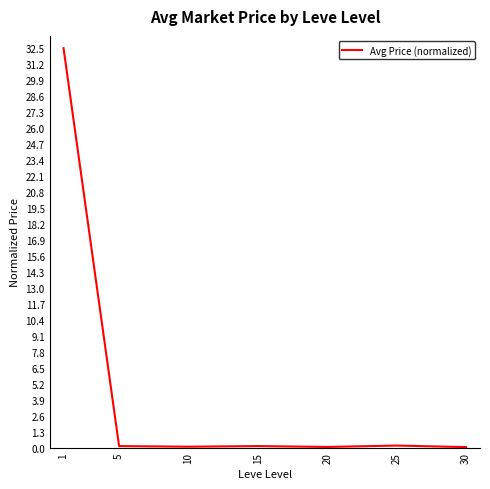

What is the difference between the maximum and second lowest values?

32.4